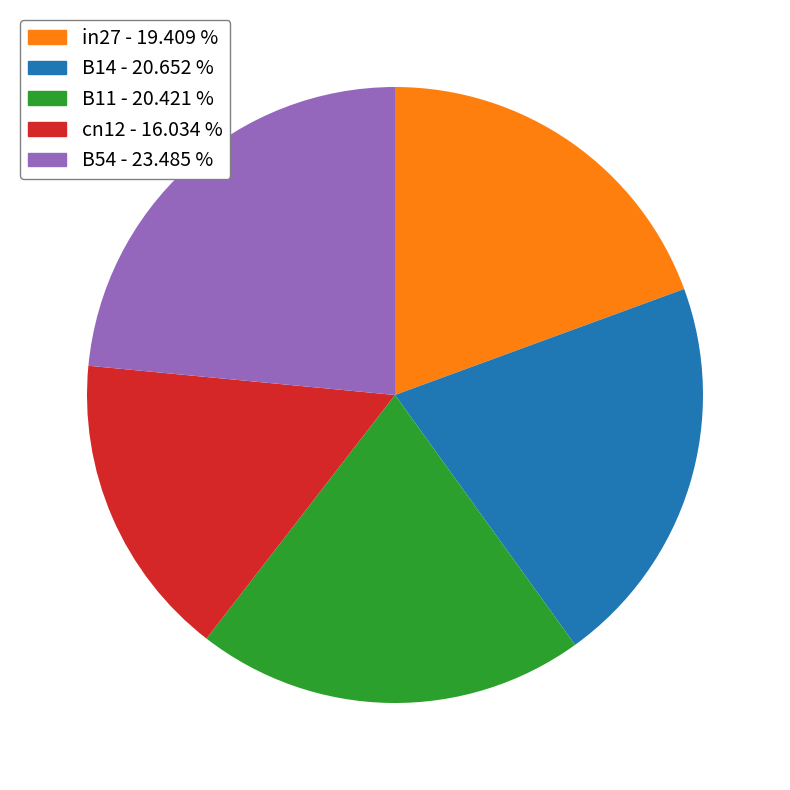

Does any single category account for the majority?

No